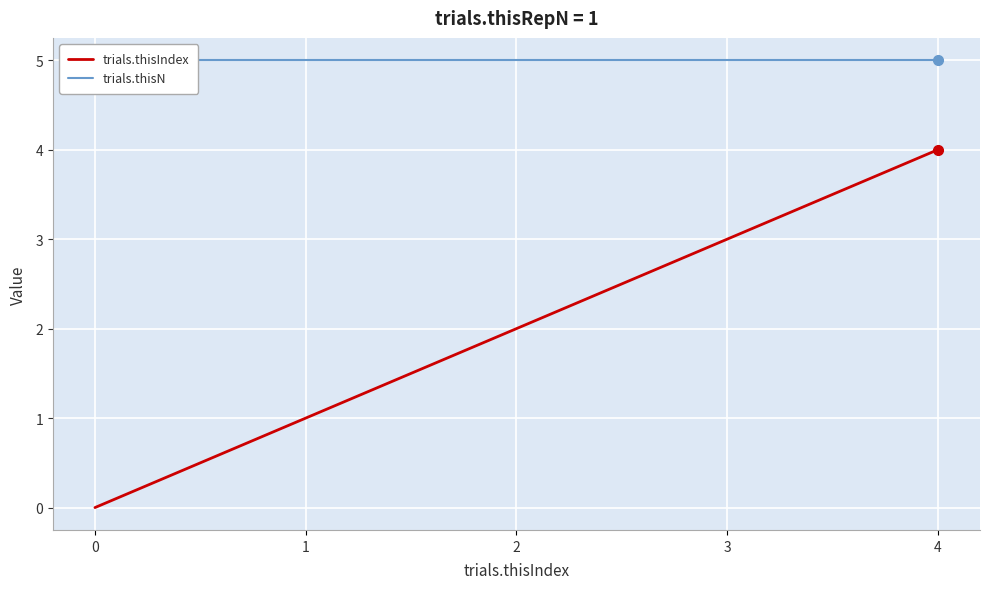

Count the number of categories in the chart.

5